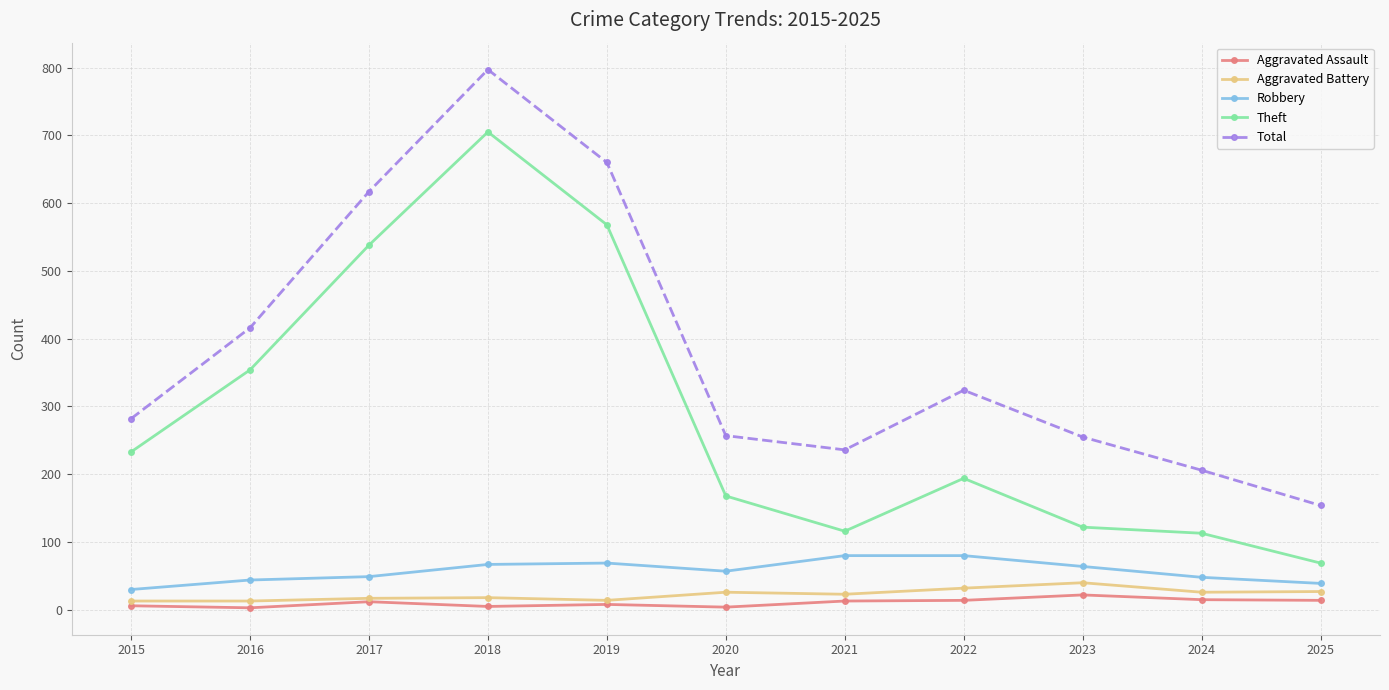

Is this an area chart (filled region under the line)?

No